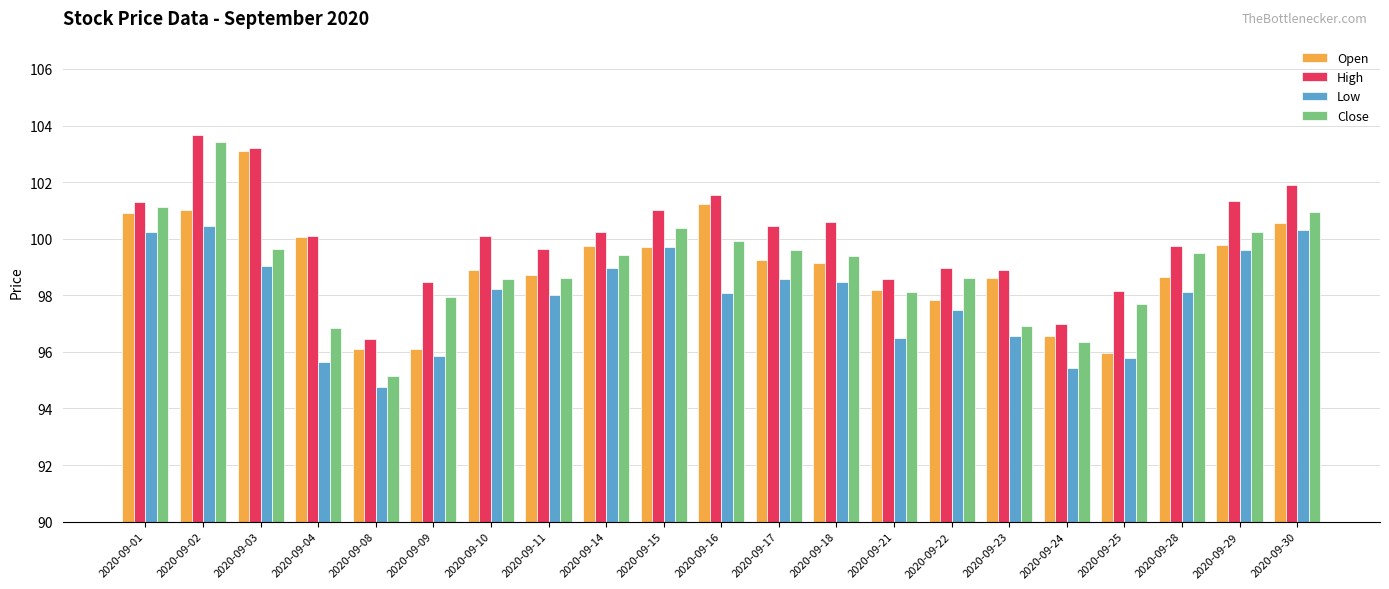

What is the smallest value displayed?

94.8